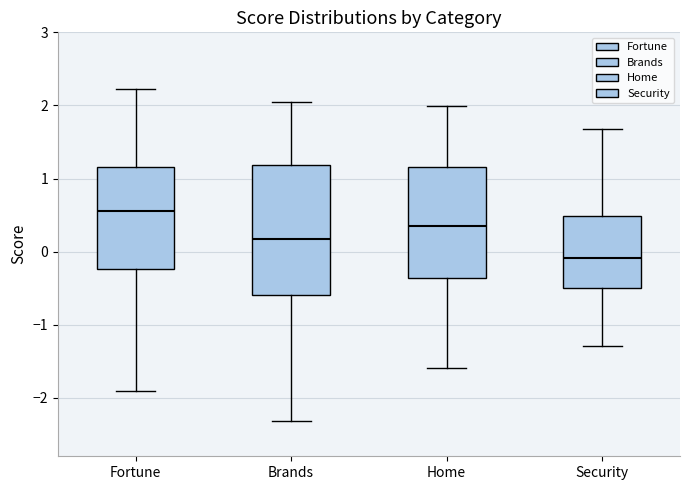

Which box's median line is the lowest?

Security